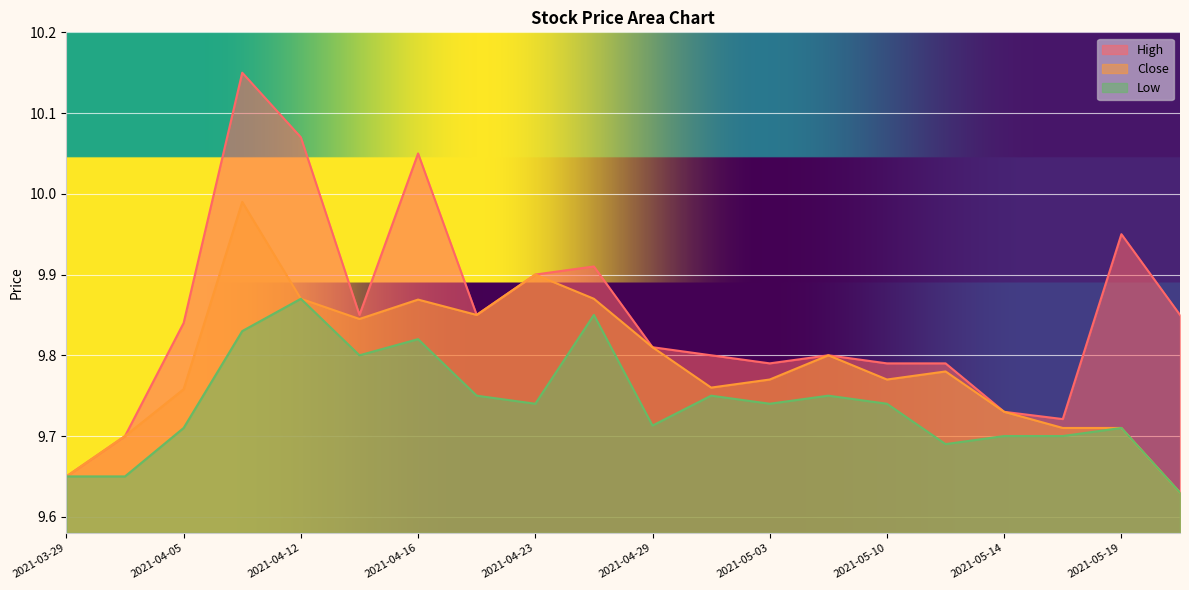

The High series shows 15.1 at 2021-04-14. True or false?

False